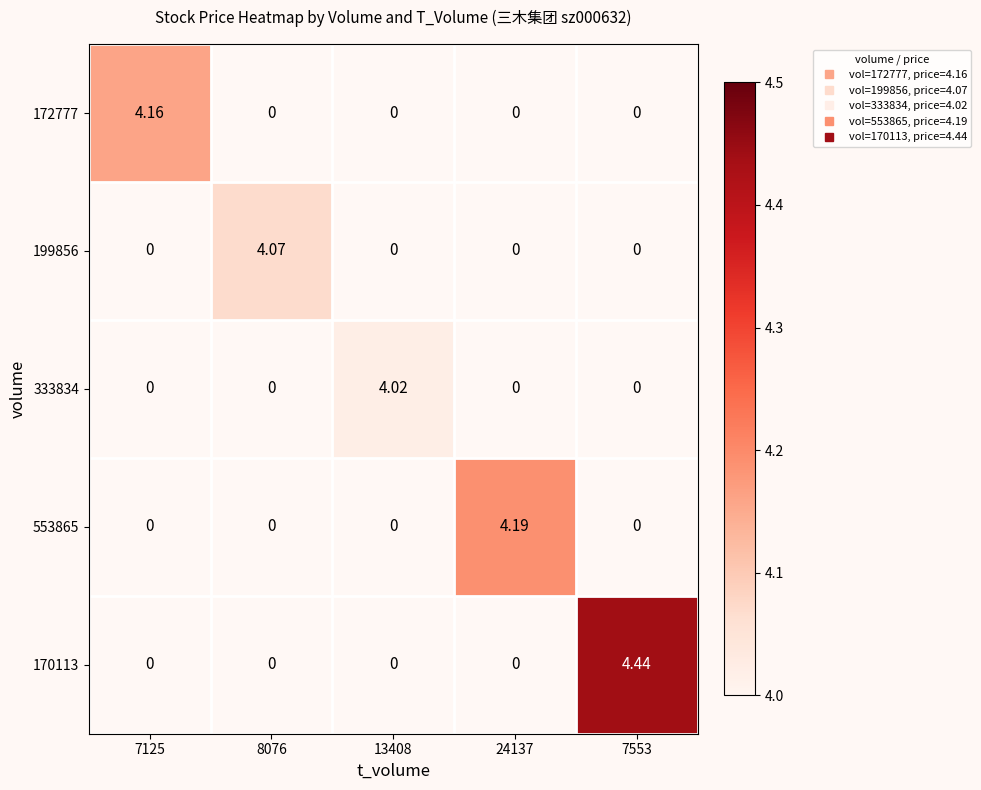

The 333834 series shows 4.0 at 13408. True or false?

True